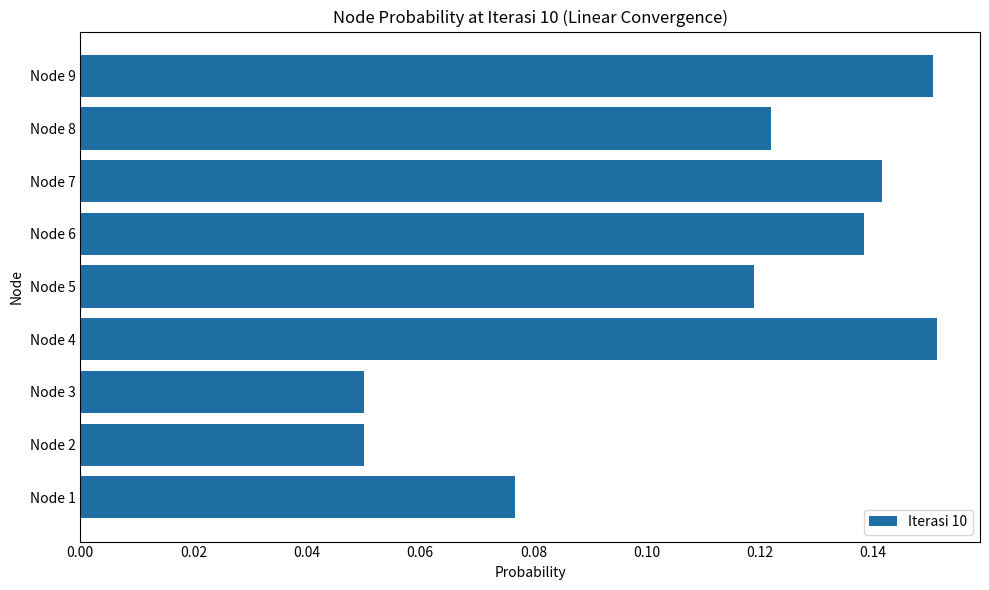

True or false: the data shows 0.3 at Node 4.

False